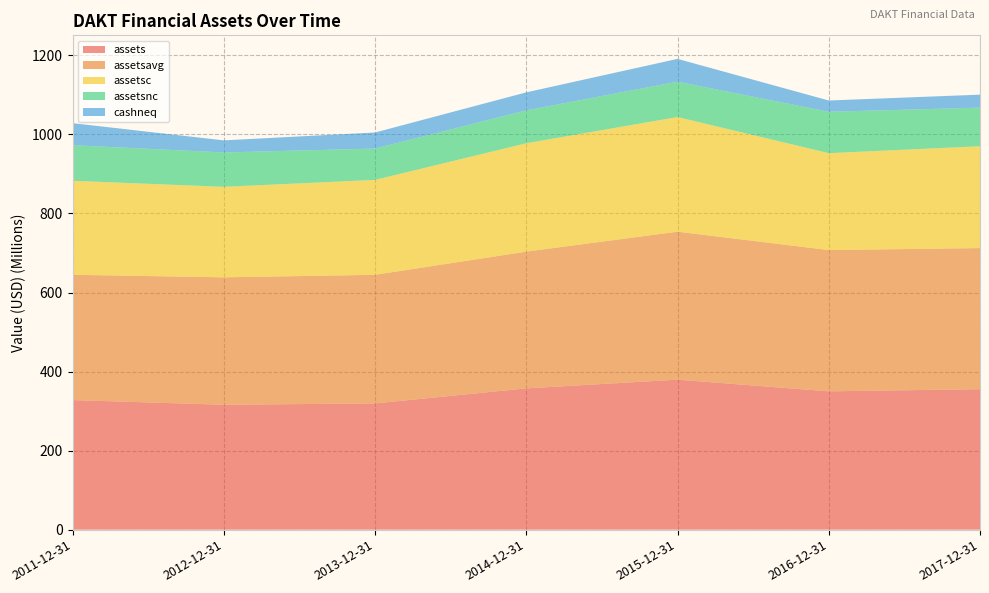

Reading right to left, what are all the values shown in this chart?

assets: 2017-12-31=355433000	2016-12-31=349948000	2015-12-31=379479000	2014-12-31=357451000	2013-12-31=319418000	2012-12-31=315967000	2011-12-31=327847000
assetsavg: 2017-12-31=356939250	2016-12-31=357424750	2015-12-31=374453000	2014-12-31=345985750	2013-12-31=325378750	2012-12-31=322459250	2011-12-31=317010500
assetsc: 2017-12-31=257725000	2016-12-31=245231000	2015-12-31=290070000	2014-12-31=274240000	2013-12-31=240148000	2012-12-31=229006000	2011-12-31=237822000
assetsnc: 2017-12-31=97708000	2016-12-31=104717000	2015-12-31=89409000	2014-12-31=83211000	2013-12-31=79270000	2012-12-31=86961000	2011-12-31=90025000
cashneq: 2017-12-31=32839000	2016-12-31=28526000	2015-12-31=57780000	2014-12-31=45568000	2013-12-31=40676000	2012-12-31=30592000	2011-12-31=55854000